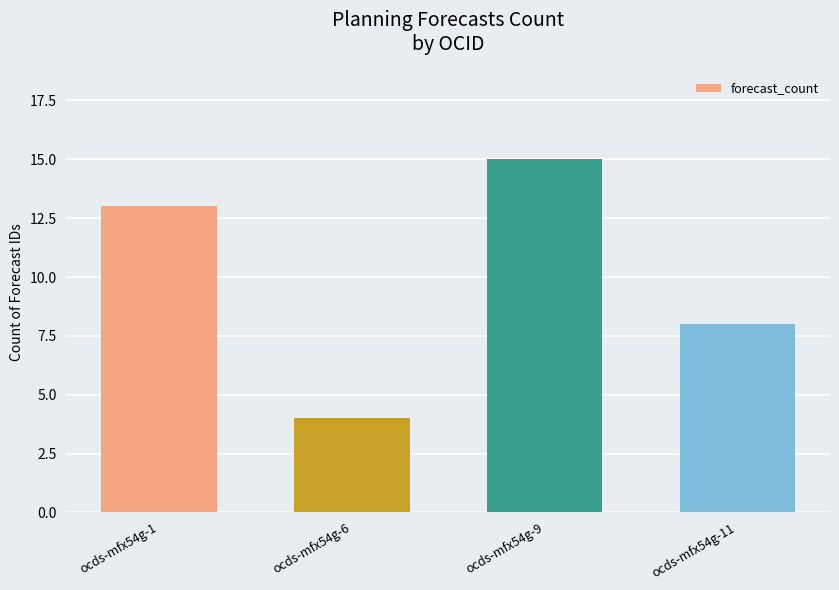

The chart shows a value of 2 at ocds-mfx54g-11. True or false?

False